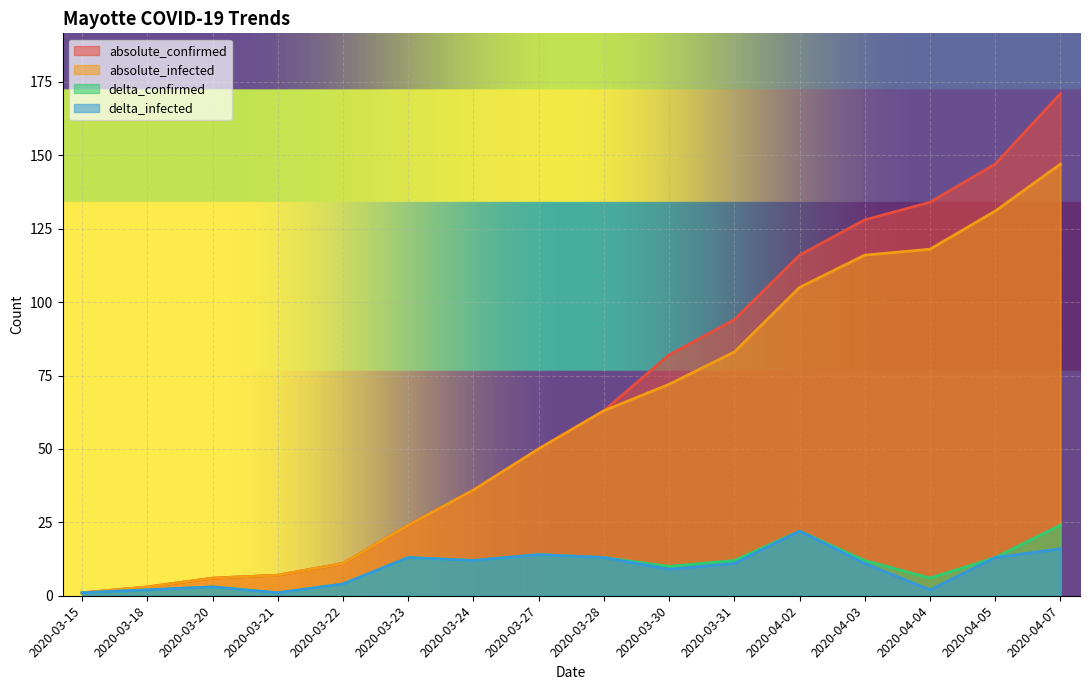

What is the difference between the maximum and minimum values in the delta_confirmed series?

23